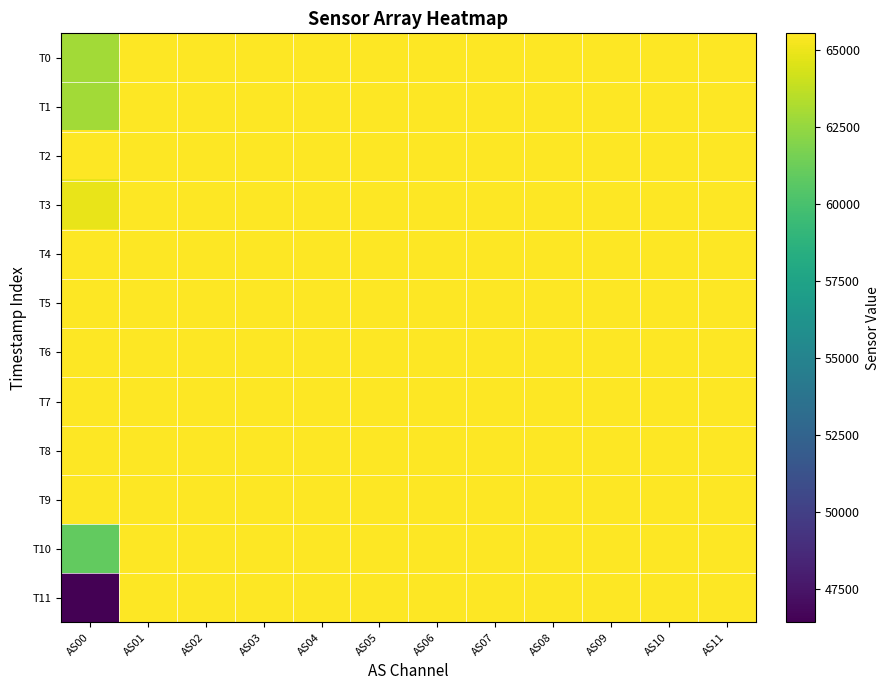

What is the greatest value displayed?

65535